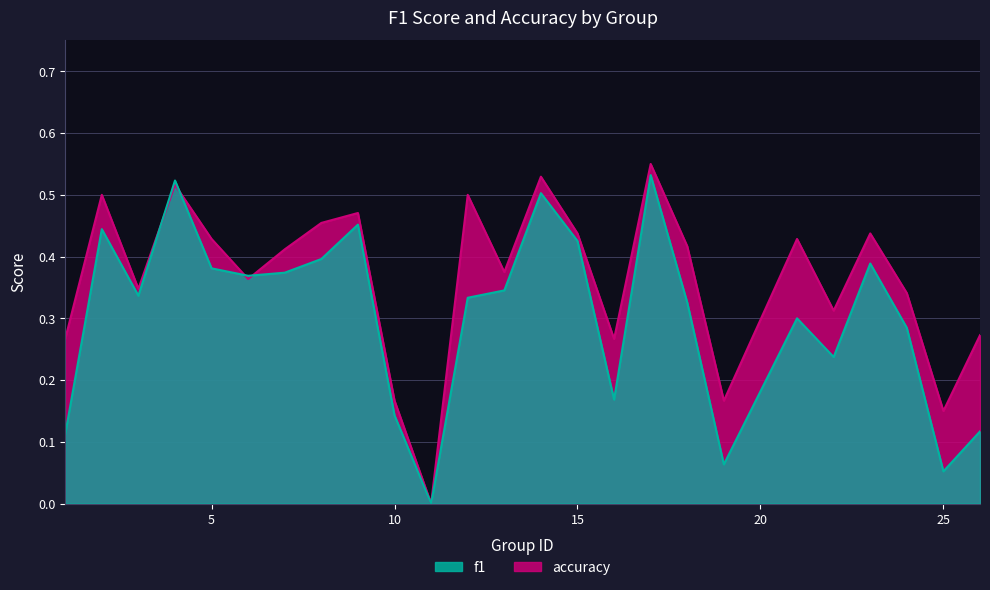

What is the value of the accuracy point at the 8th from the left?

0.5